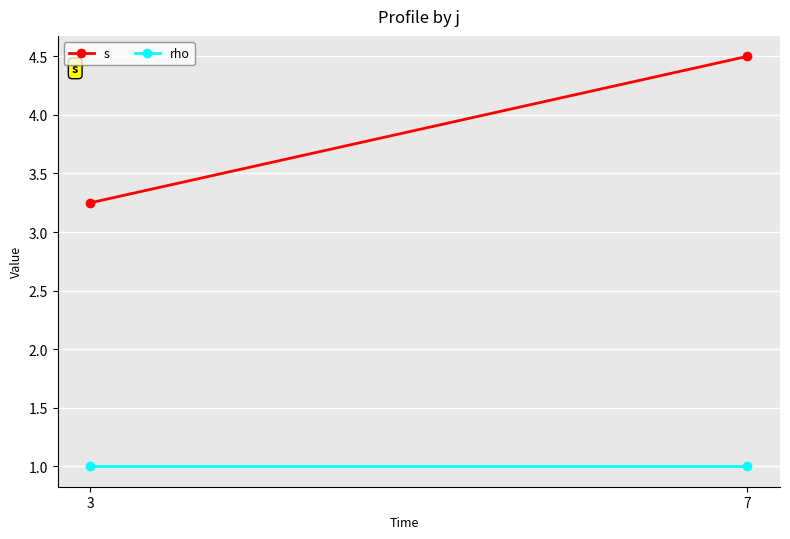

Where is s nearest to the value 3?

3